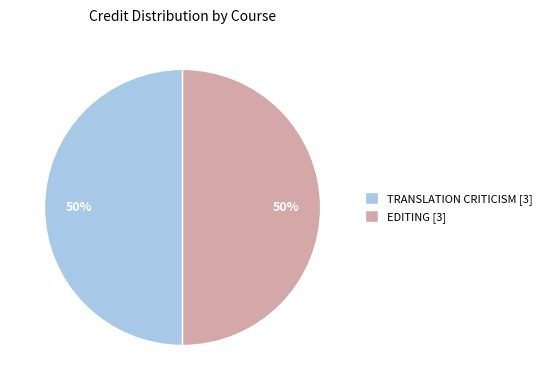

Count the number of slices in the pie.

2